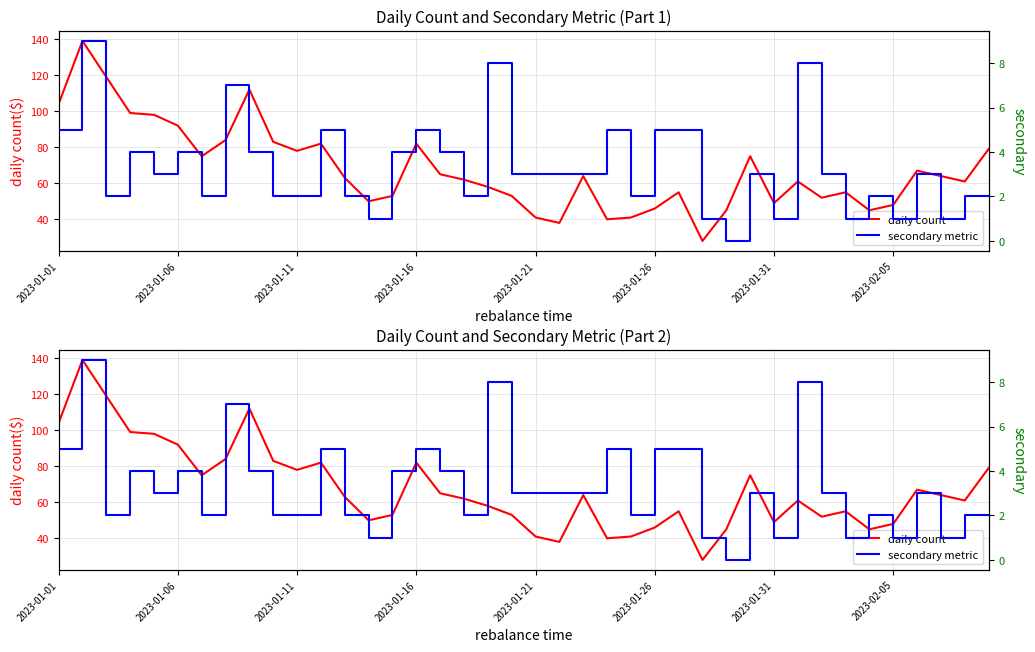

Between 17 and 29, which is larger?

29